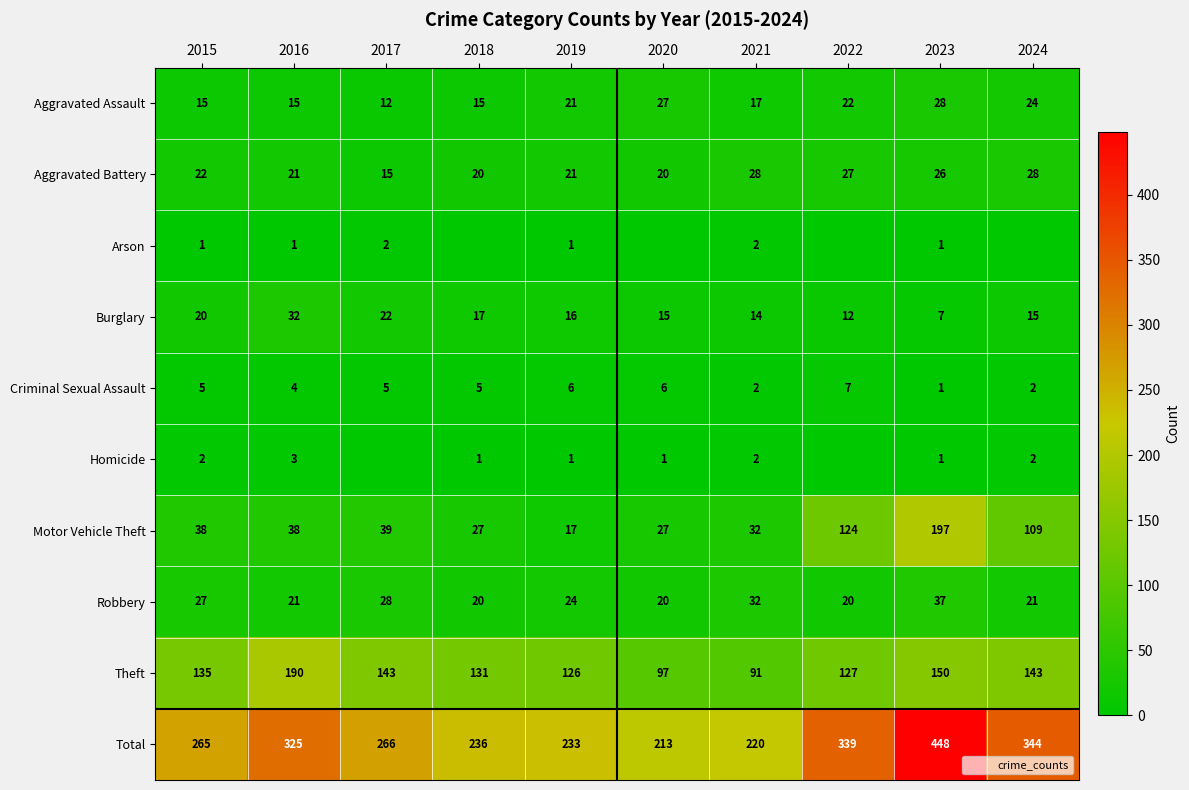

Where is Homicide nearest to the value 1?

2018